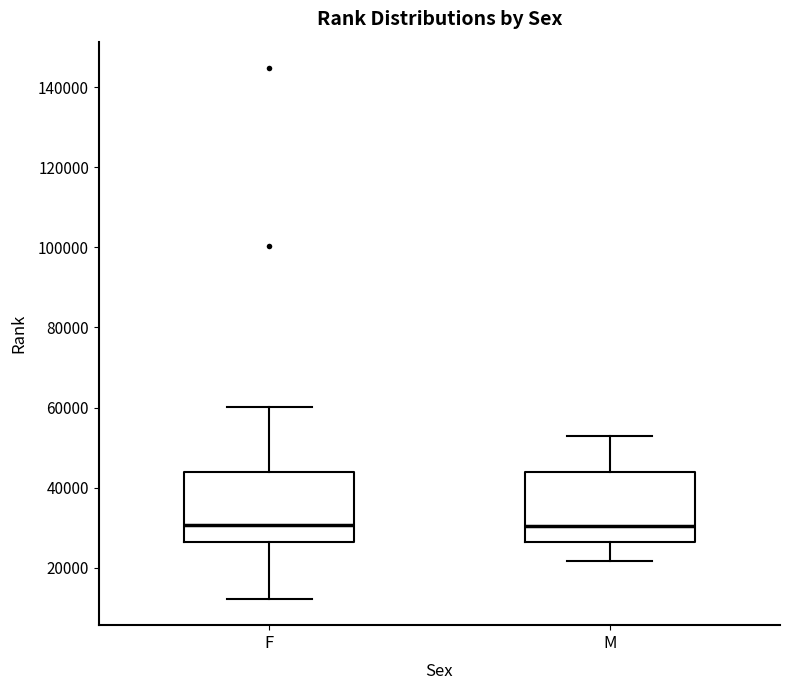

Where is the upper edge of the box for F on the y-axis? The values are not printed on the chart, so give them approximately, as read against the axis.

44000